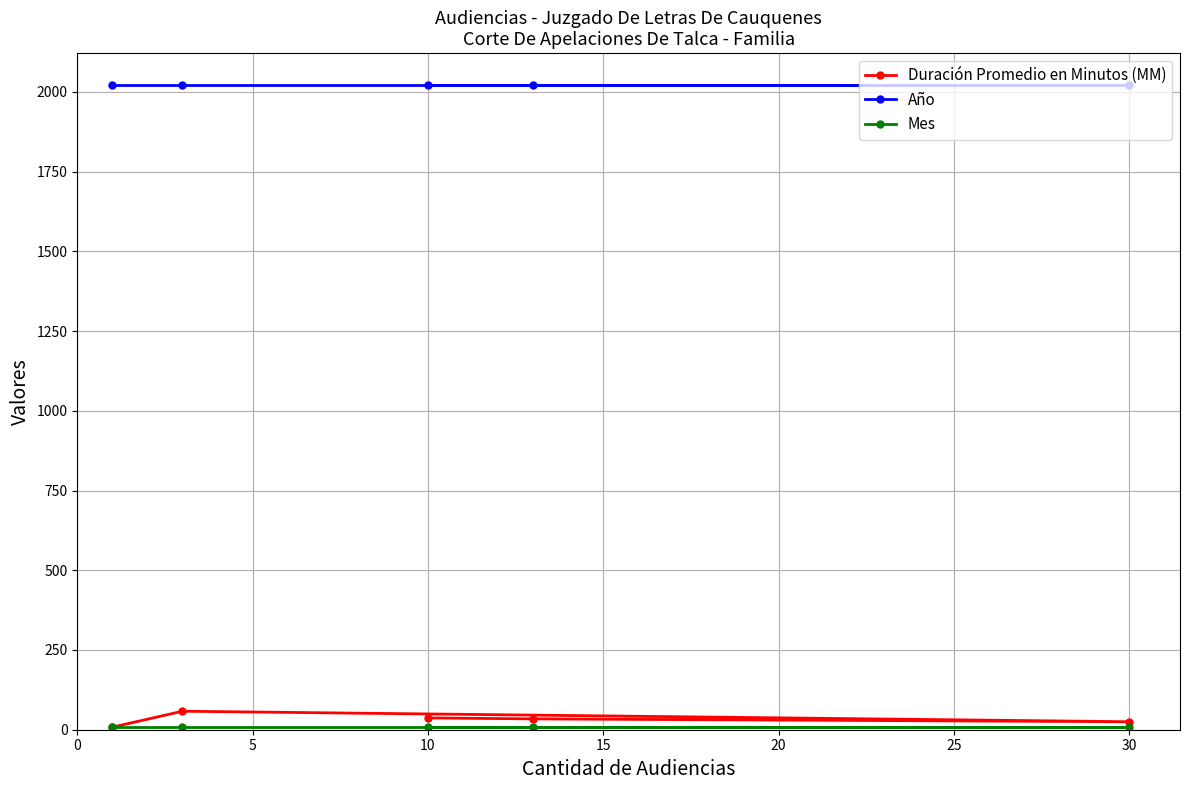

What are all the series names shown in the legend?

Duración Promedio en Minutos (MM), Año, Mes